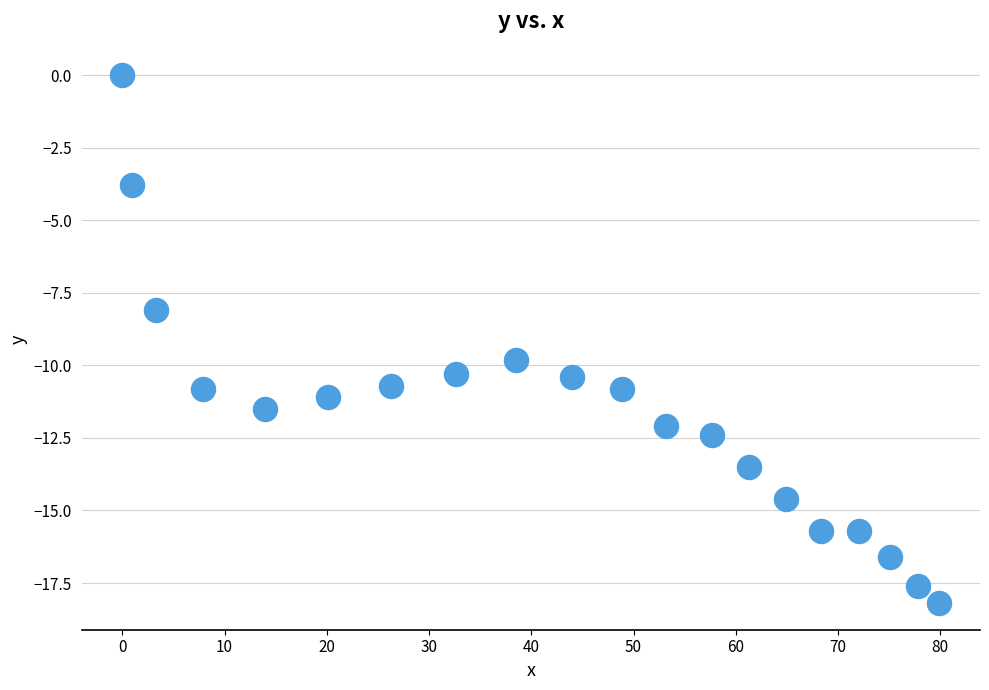

What is the range of X values (max minus min)?

79.9